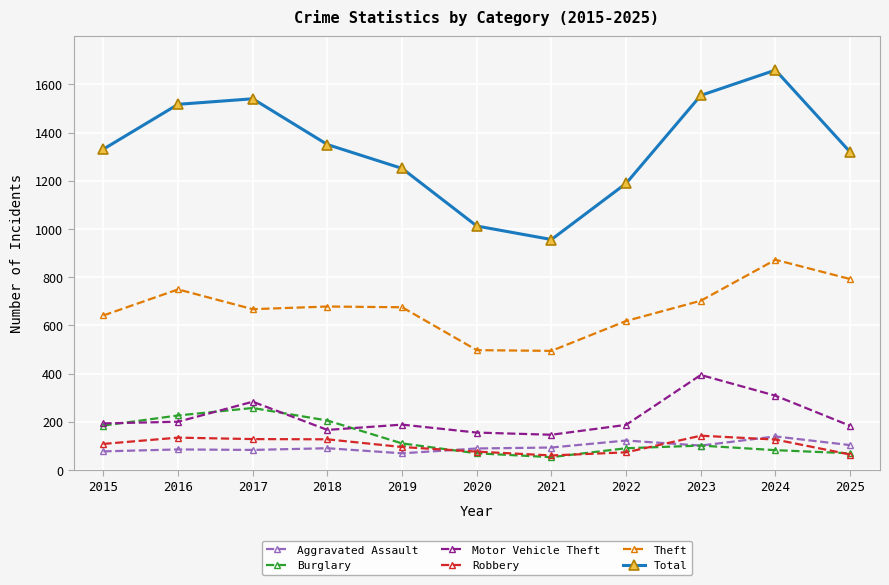

Which series changed the most between 2017 and 2020?

Total